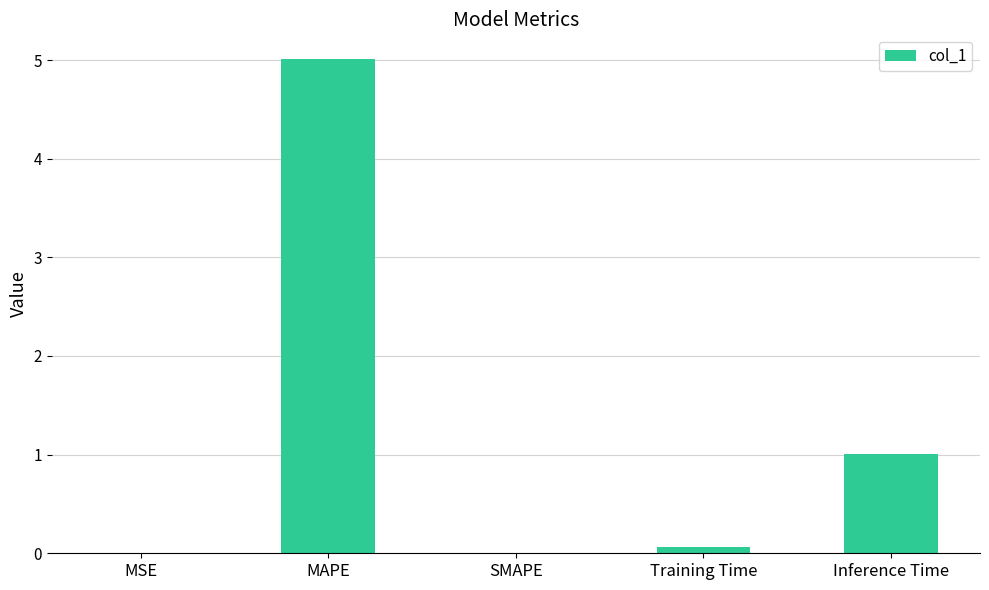

The chart shows a value of 0.0 at SMAPE. True or false?

True